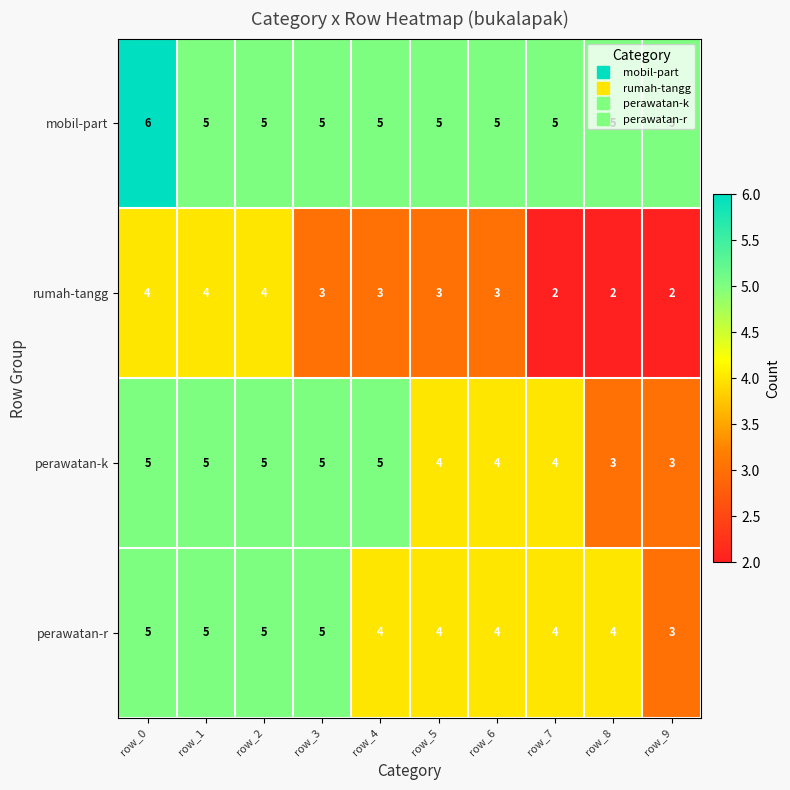

What is the sum of all perawatan-r values?

43